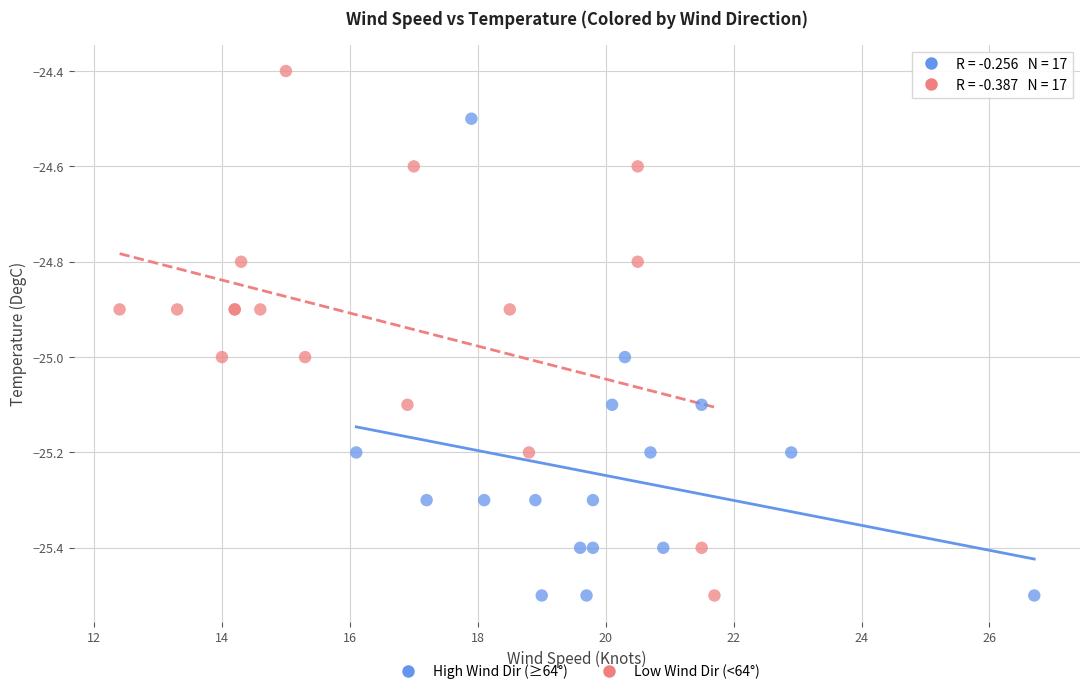

What are all the series names shown in the legend?

High Wind Dir (≥64°), Low Wind Dir (<64°)